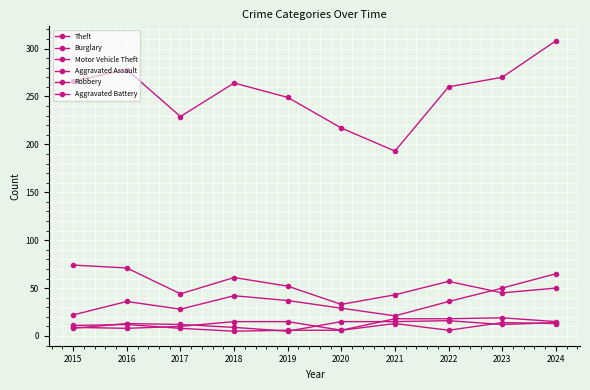

Which category has the lowest value in the Theft series?

2021